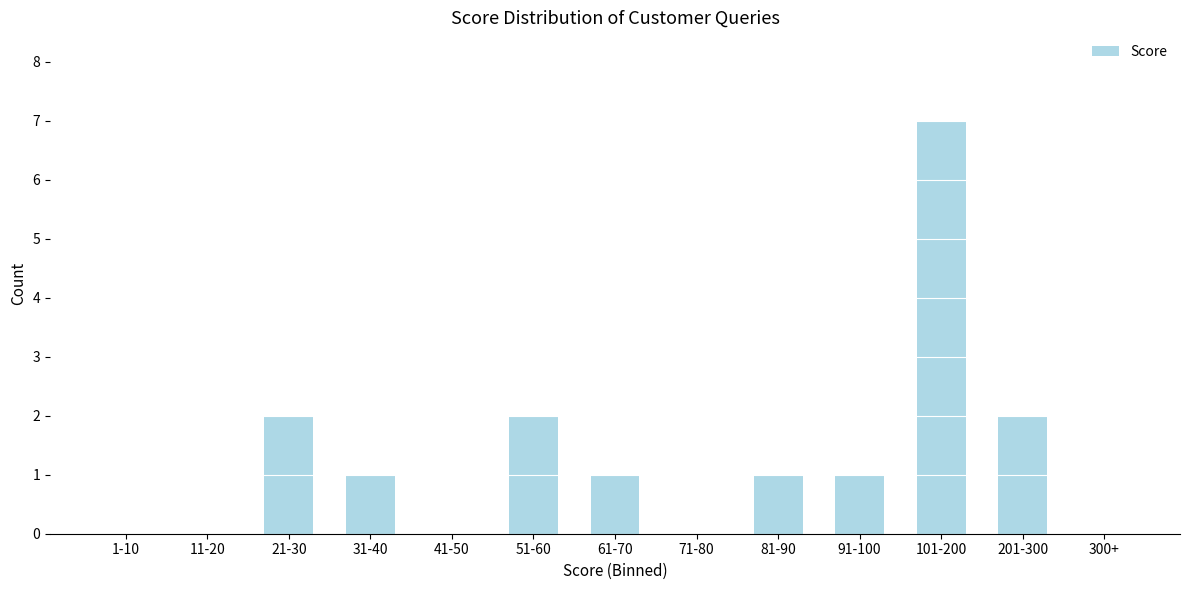

Reading left to right, what are all the values shown in this chart?

1-10=0	11-20=0	21-30=2	31-40=1	41-50=0	51-60=2	61-70=1	71-80=0	81-90=1	91-100=1	101-200=7	201-300=2	300+=0